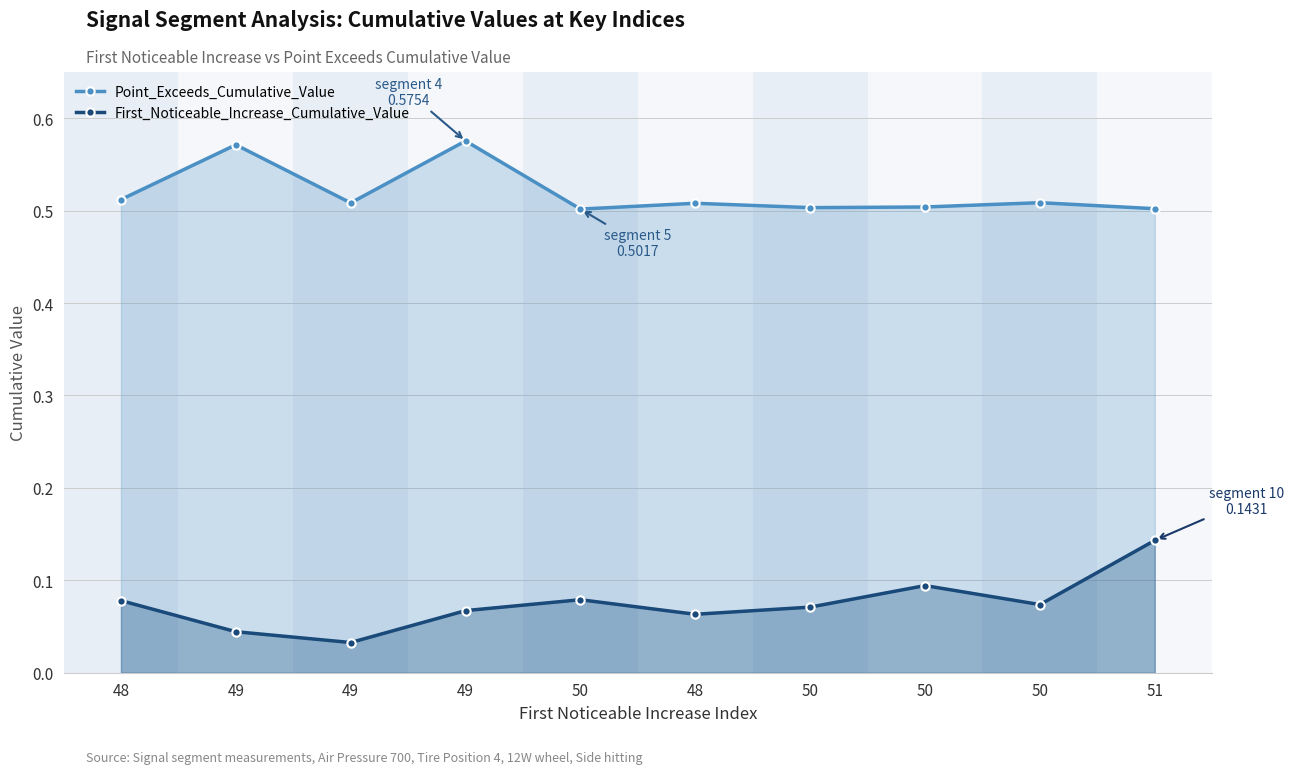

What are all the series names shown in the legend?

Point_Exceeds_Cumulative_Value, First_Noticeable_Increase_Cumulative_Value